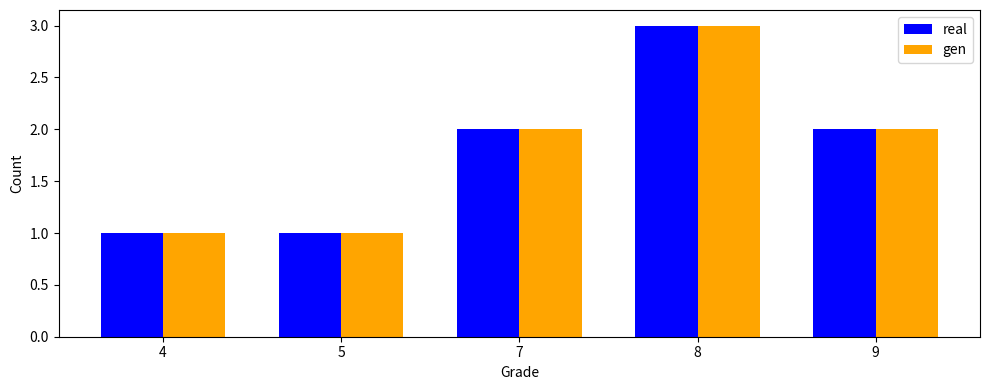

Reading right to left, extract all data points from this chart.

real: 9=2	8=3	7=2	5=1	4=1
gen: 9=2	8=3	7=2	5=1	4=1